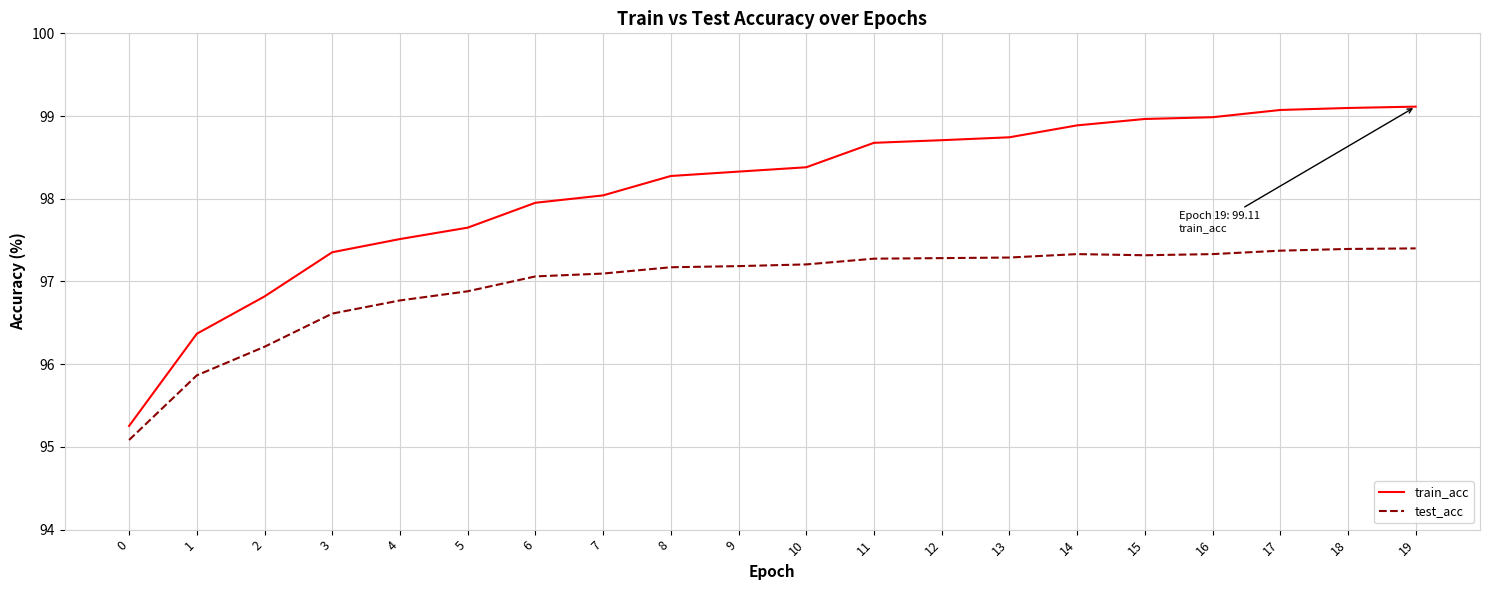

What is the greatest value displayed?

99.1